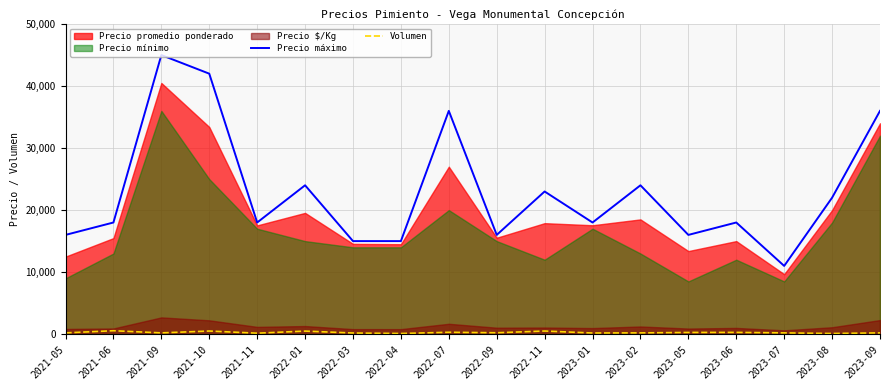

The Volumen series shows 299 at 2023-01. True or false?

False